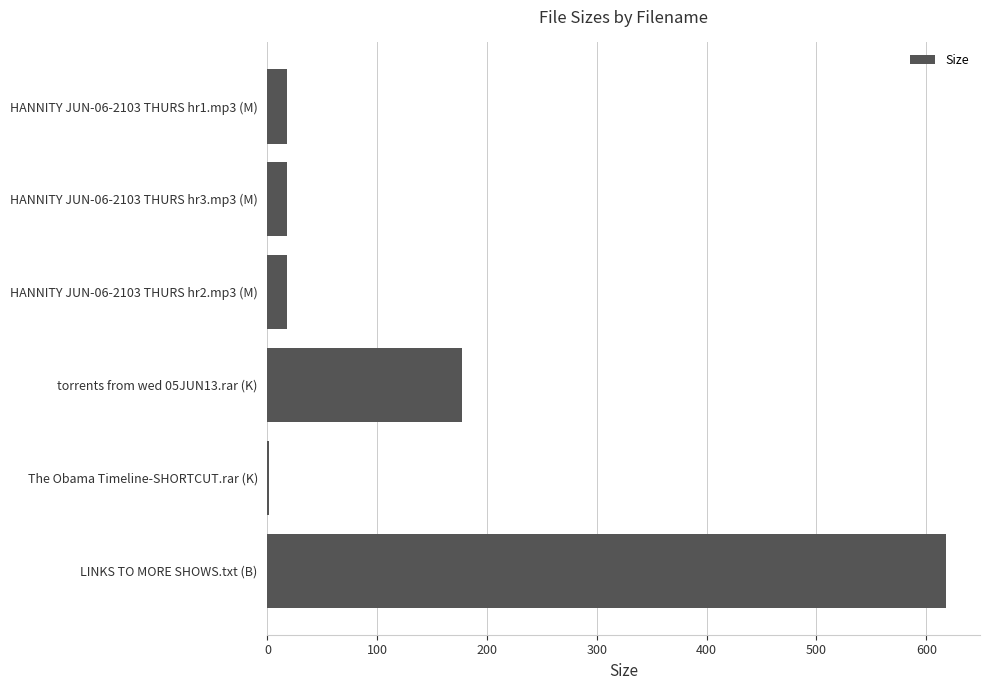

What is the maximum value shown in the chart?

618.0